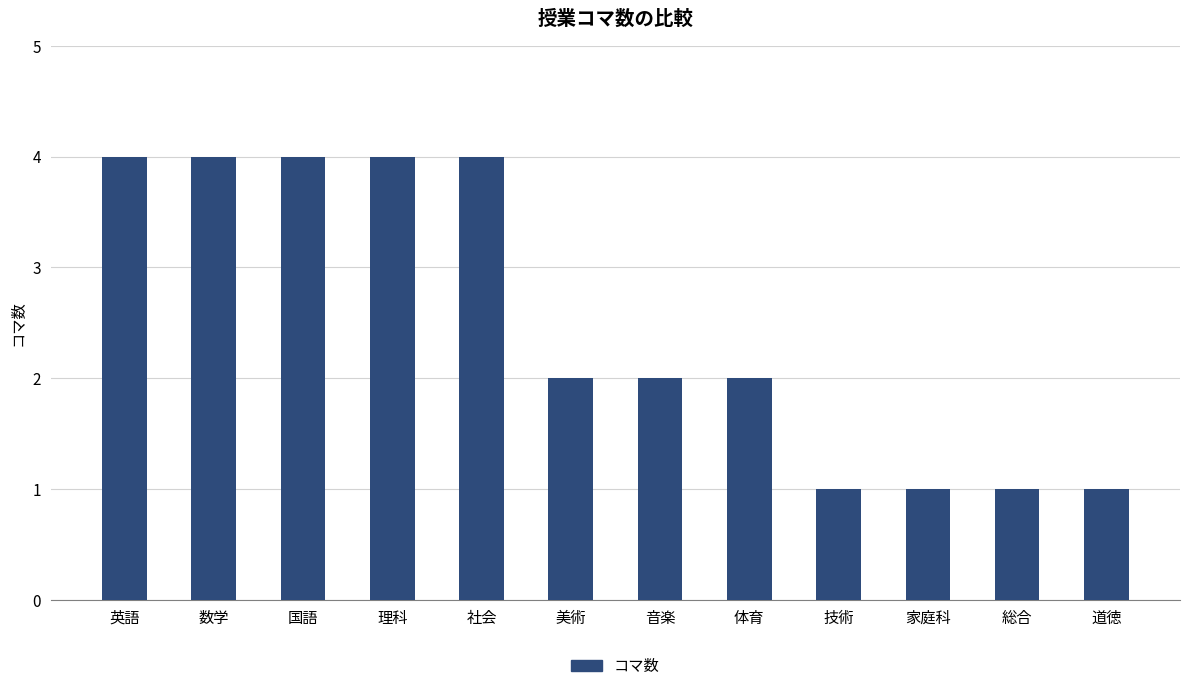

How many categories are shown in the chart?

12